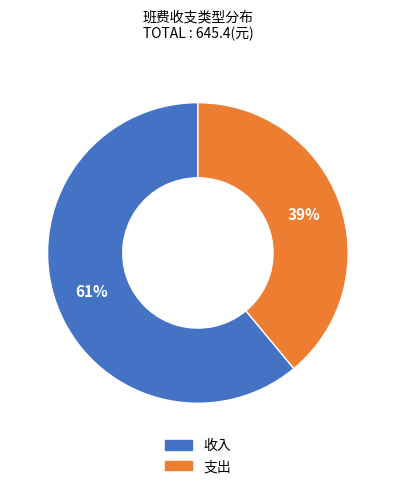

What percentage is the 收入 slice, to the nearest percent?

61%